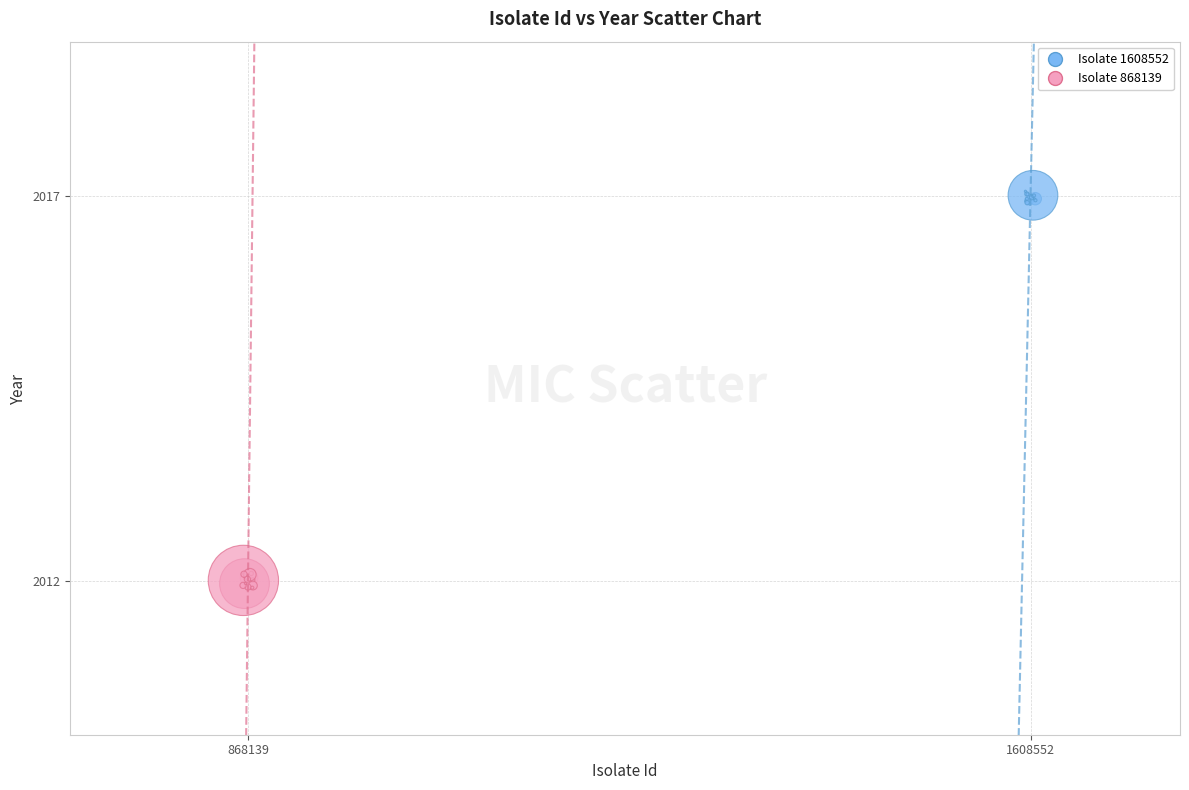

Which series reaches the maximum Y coordinate?

Isolate 1608552